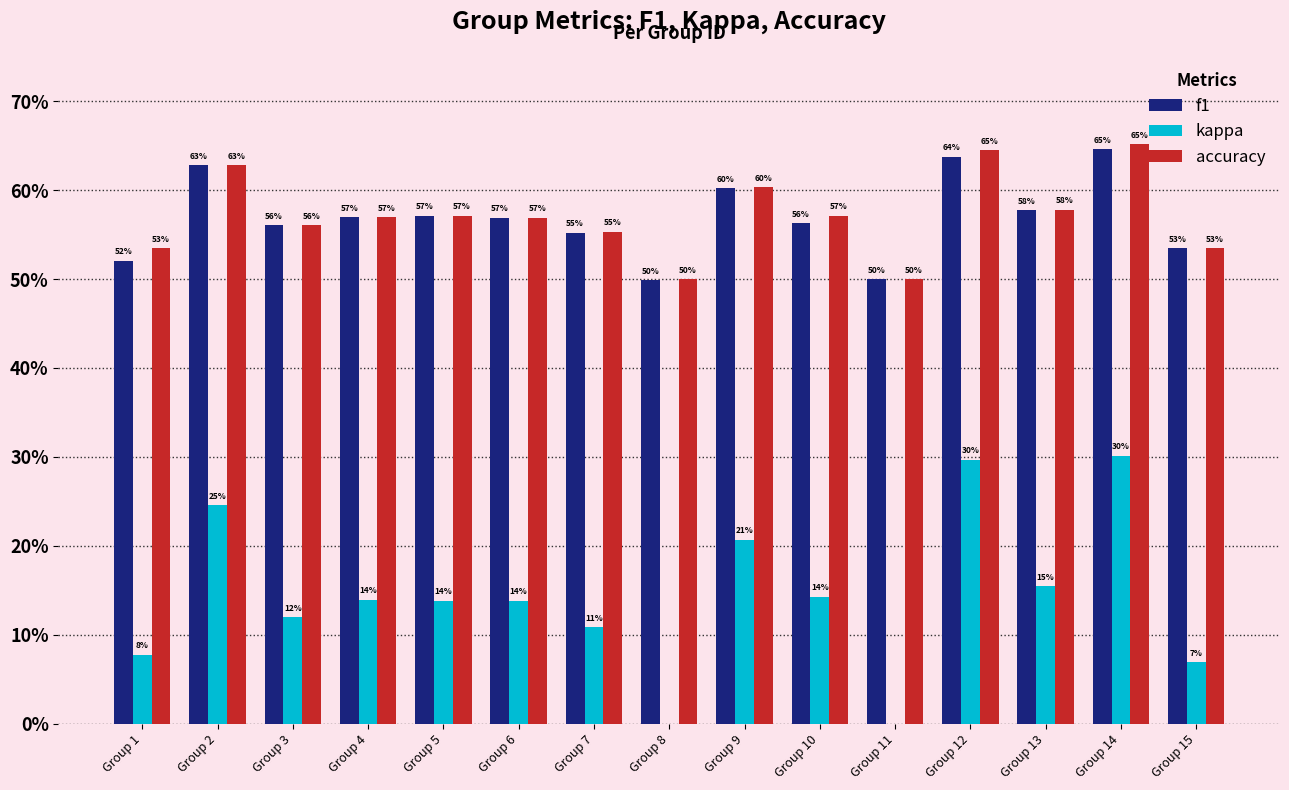

Which series has the widest spread of values?

kappa